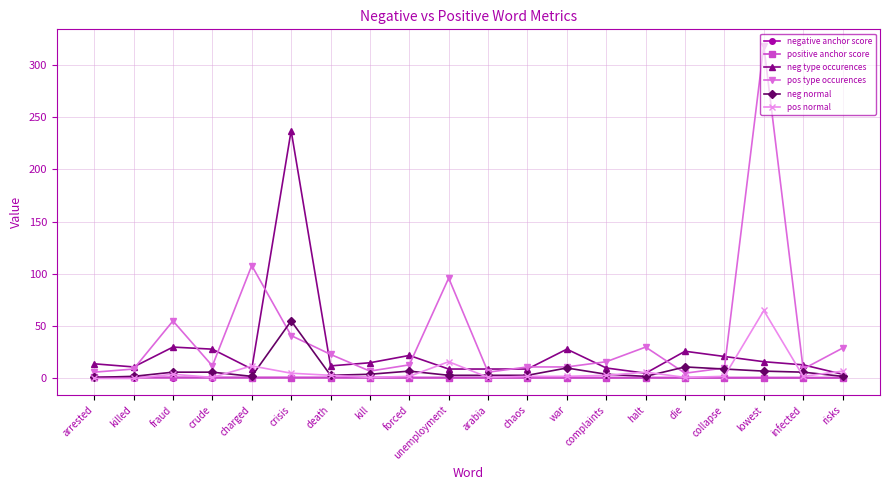

True or false: pos normal has a value of 7.0 at risks.

True